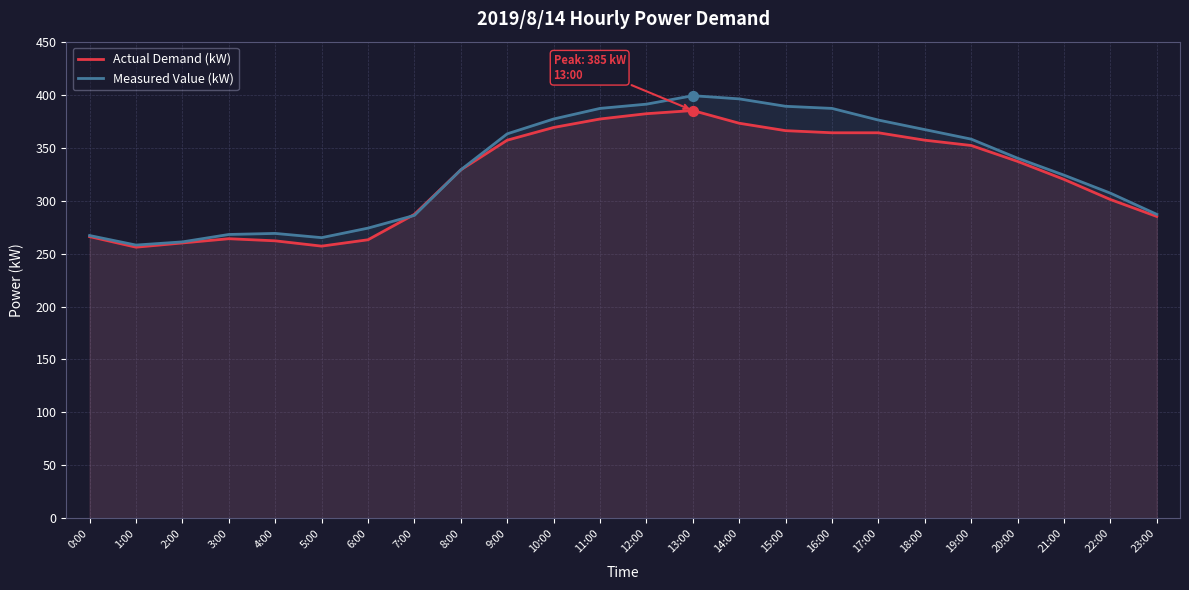

What are all the series names shown in the legend?

Actual Demand (kW), Measured Value (kW)